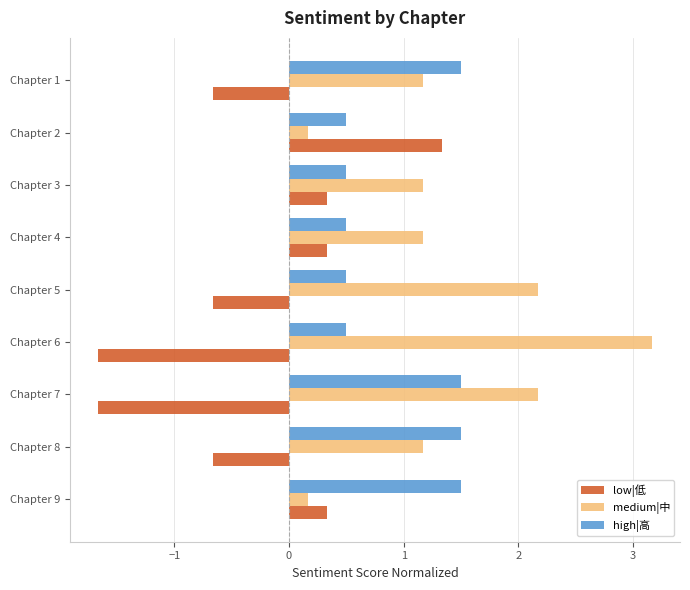

What is the difference between the high|高 values at Chapter 5 and Chapter 7?

1.0